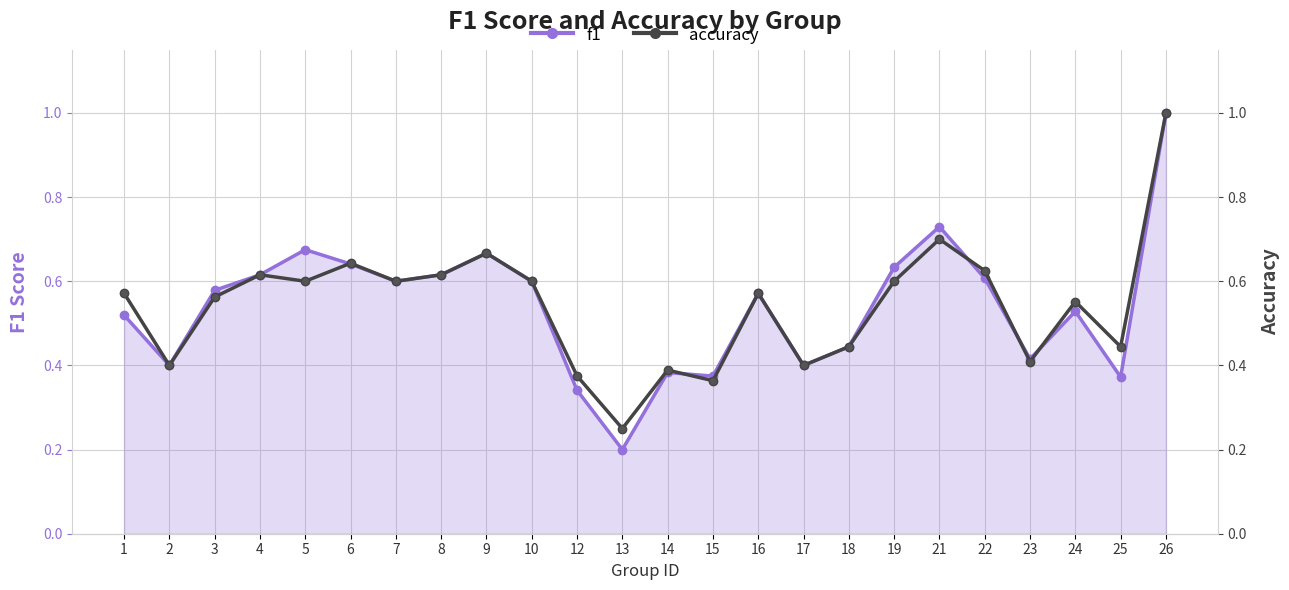

Is the value of accuracy at 18 greater than the value of f1 at 5?

No